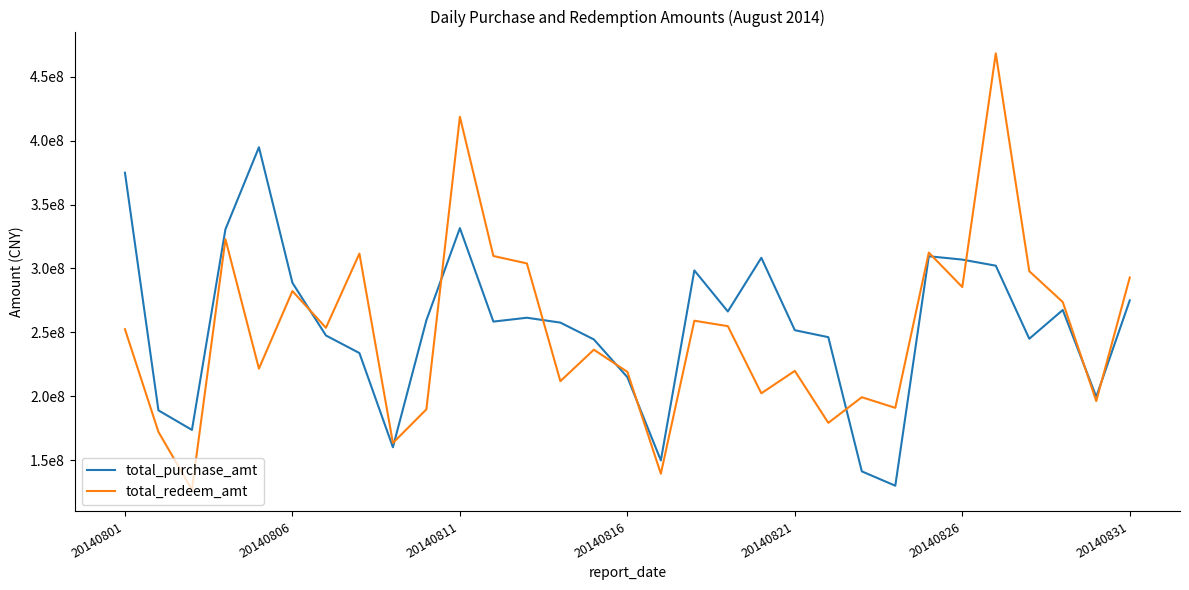

Reading left to right, what are all the values shown in this chart?

total_purchase_amt: 374884735	189092130	173825397	330640884	394780870	288821016	247646474	233903717	160262764	259534870	331550471	258493673	261506619	257702660	244551620	215059736	149978271	298499146	266401973	308378692	251763517	246316056	141412027	130195484	309574223	306945089	302194801	245082751	267554713	199708772	275090213
total_redeem_amt: 252540858	172250225	127125217	322907524	221706539	282346594	253659514	311648757	163611708	189909225	418603336	309754858	303975517	211939431	236516007	219214339	139564084	259169016	254929877	202452782	219963356	179349206	199377531	191080151	312413411	285478563	468164147	297893861	273756380	196374134	292943033